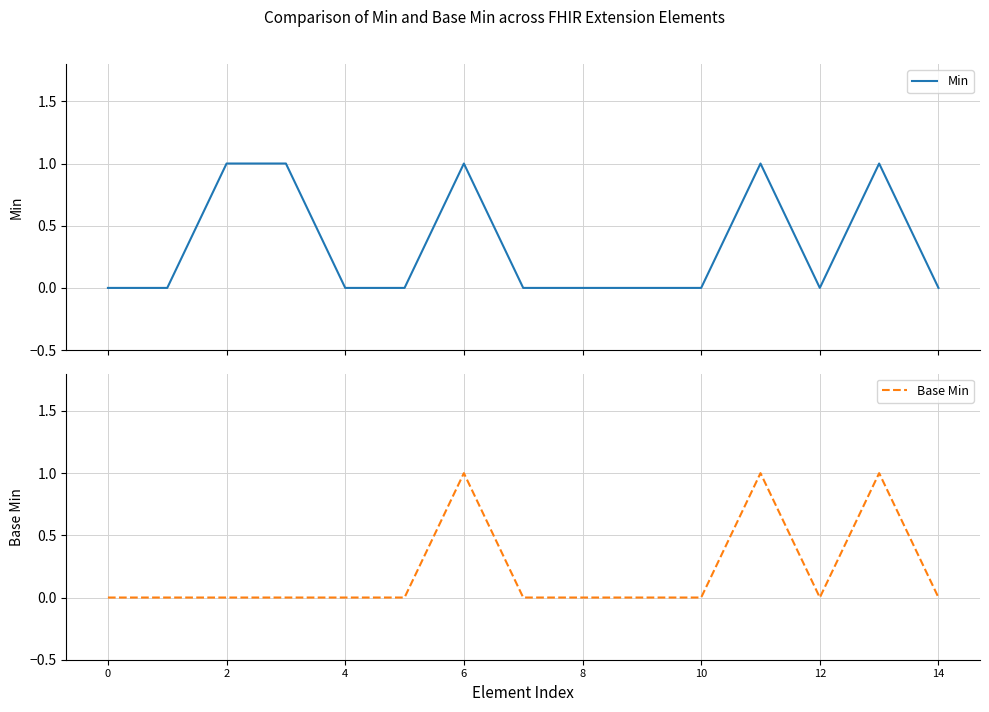

What are all the series names shown in the legend?

Min, Base Min